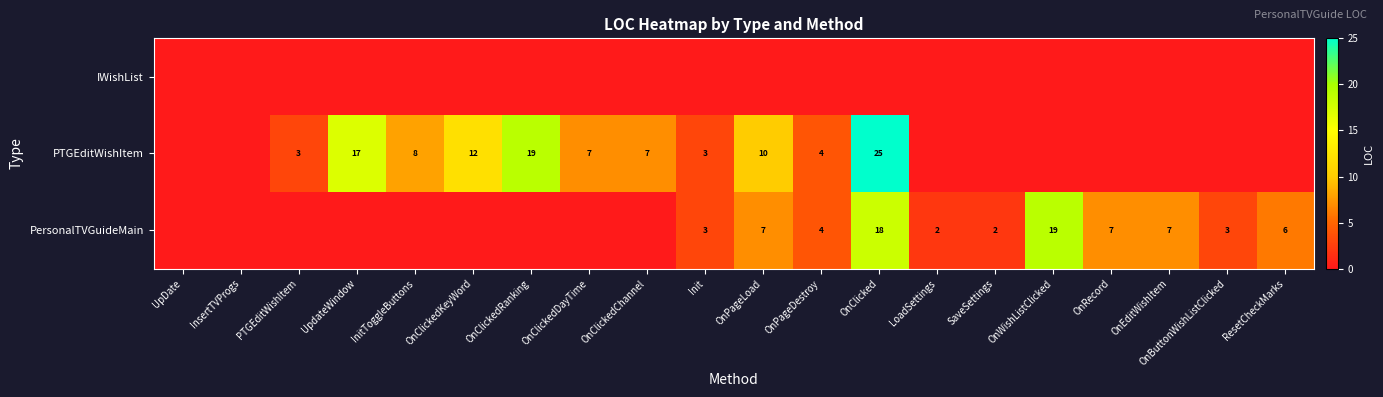

The value of PTGEditWishItem at OnPageDestroy is 2. True or false?

False